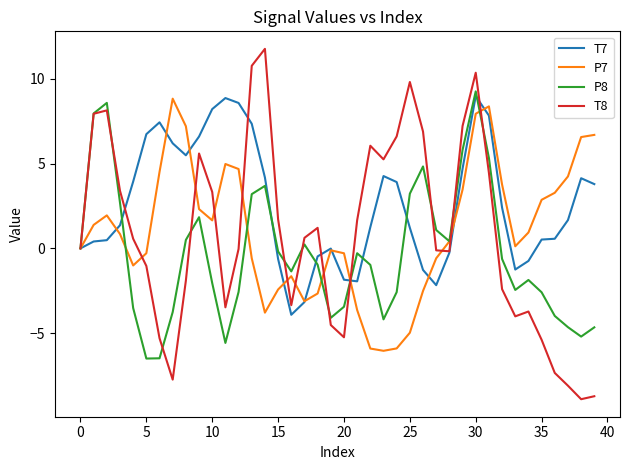

What is the highest value of the T7 series?

9.0